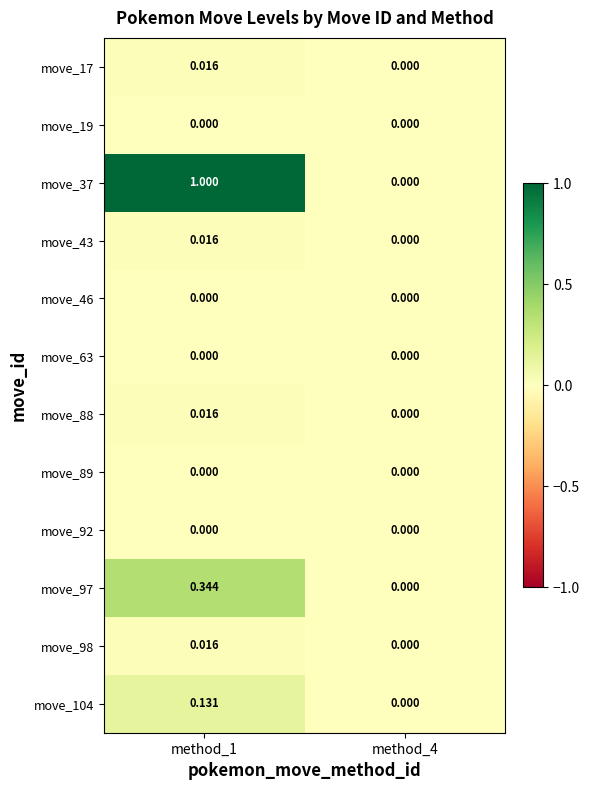

Is the value of move_17 at method_1 greater than the value of move_88 at method_4?

Yes